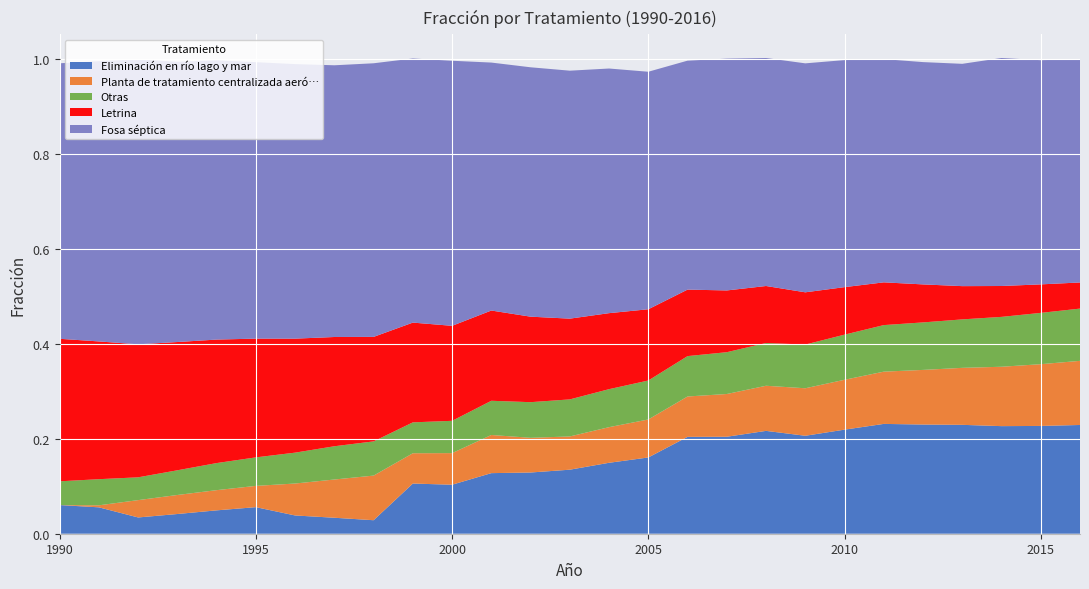

Reading right to left, extract all data points from this chart.

Eliminación en río lago y mar: 2016=0.2	2015=0.2	2014=0.2	2013=0.2	2012=0.2	2011=0.2	2010=0.2	2009=0.2	2008=0.2	2007=0.2	2006=0.2	2005=0.2	2004=0.1	2003=0.1	2002=0.1	2001=0.1	2000=0.1	1999=0.1	1998=0.0	1997=0.0	1996=0.0	1995=0.1	1994=0.0	1993=0.0	1992=0.0	1991=0.1	1990=0.1
Planta de tratamiento centralizada aeró…: 2016=0.1	2015=0.1	2014=0.1	2013=0.1	2012=0.1	2011=0.1	2010=0.1	2009=0.1	2008=0.1	2007=0.1	2006=0.1	2005=0.1	2004=0.1	2003=0.1	2002=0.1	2001=0.1	2000=0.1	1999=0.1	1998=0.1	1997=0.1	1996=0.1	1995=0.0	1994=0.0	1993=0.0	1992=0.0	1991=0.0	1990=0.0
Otras: 2016=0.1	2015=0.1	2014=0.1	2013=0.1	2012=0.1	2011=0.1	2010=0.1	2009=0.1	2008=0.1	2007=0.1	2006=0.1	2005=0.1	2004=0.1	2003=0.1	2002=0.1	2001=0.1	2000=0.1	1999=0.1	1998=0.1	1997=0.1	1996=0.1	1995=0.1	1994=0.1	1993=0.1	1992=0.0	1991=0.1	1990=0.1
Letrina: 2016=0.1	2015=0.1	2014=0.1	2013=0.1	2012=0.1	2011=0.1	2010=0.1	2009=0.1	2008=0.1	2007=0.1	2006=0.1	2005=0.1	2004=0.2	2003=0.2	2002=0.2	2001=0.2	2000=0.2	1999=0.2	1998=0.2	1997=0.2	1996=0.2	1995=0.2	1994=0.3	1993=0.3	1992=0.3	1991=0.3	1990=0.3
Fosa séptica: 2016=0.5	2015=0.5	2014=0.5	2013=0.5	2012=0.5	2011=0.5	2010=0.5	2009=0.5	2008=0.5	2007=0.5	2006=0.5	2005=0.5	2004=0.5	2003=0.5	2002=0.5	2001=0.5	2000=0.6	1999=0.6	1998=0.6	1997=0.6	1996=0.6	1995=0.6	1994=0.6	1993=0.6	1992=0.6	1991=0.6	1990=0.6